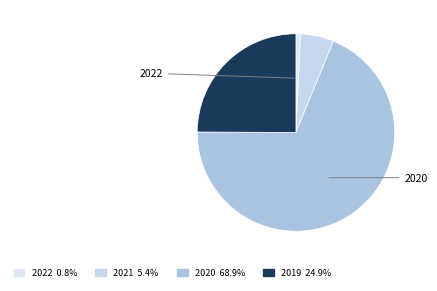

Count the number of slices in the pie.

4